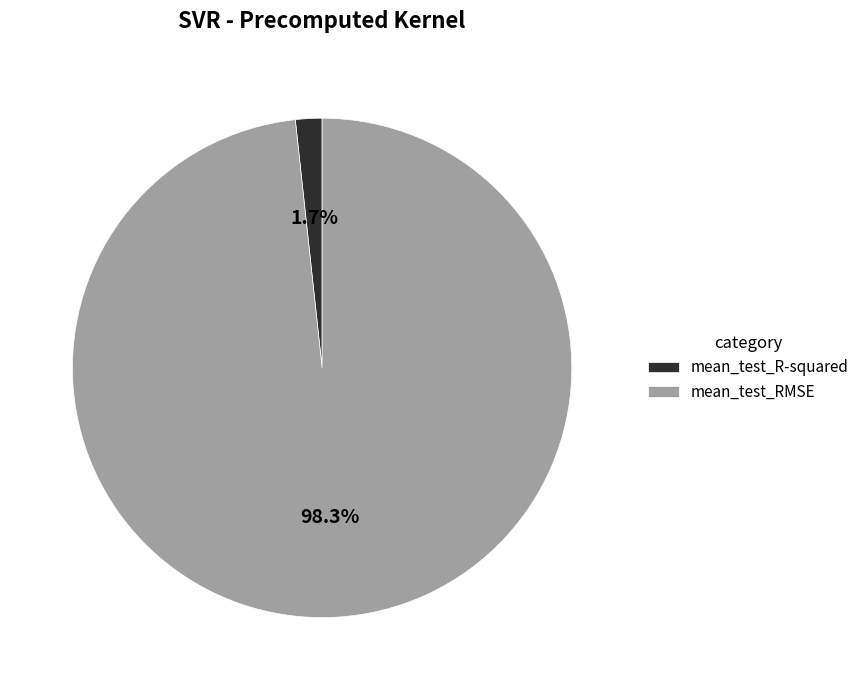

To the nearest percent, what is the difference between the mean_test_R-squared and mean_test_RMSE slice percentages?

97%